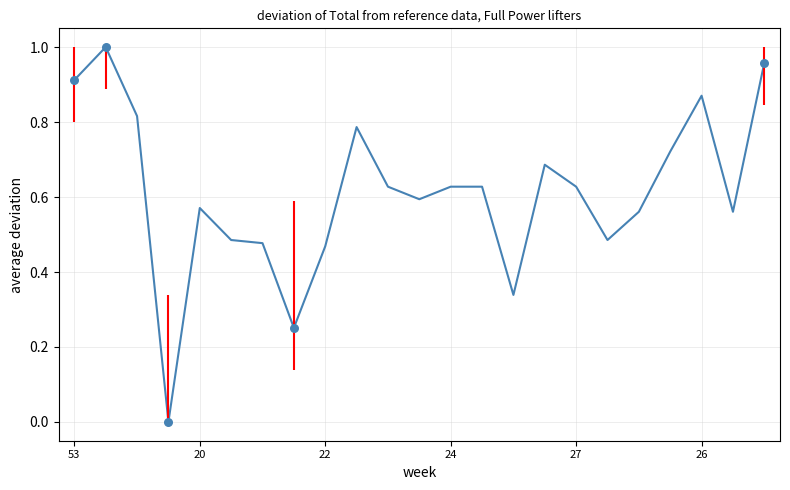

Which has a higher value, 21 or 19?

19